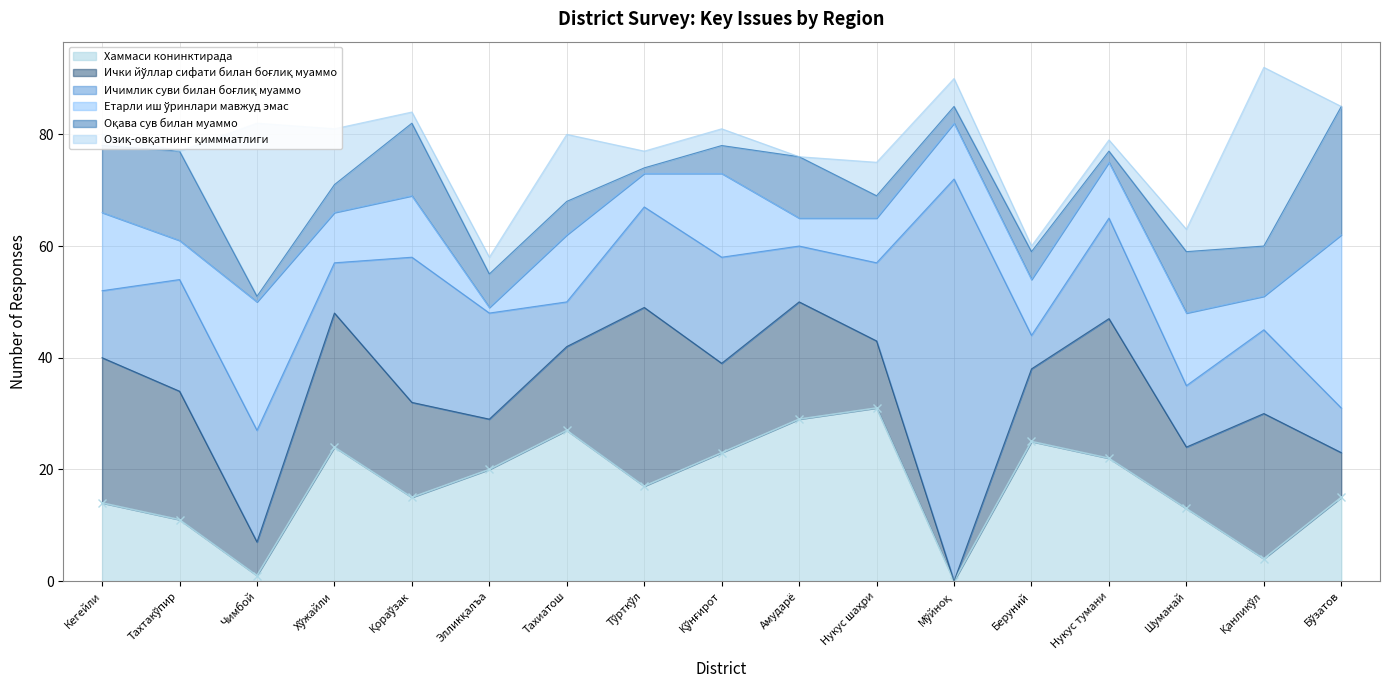

Where is the first local minimum for Озиқ-овқатнинг қиммматлиги?

Тахтакўпир